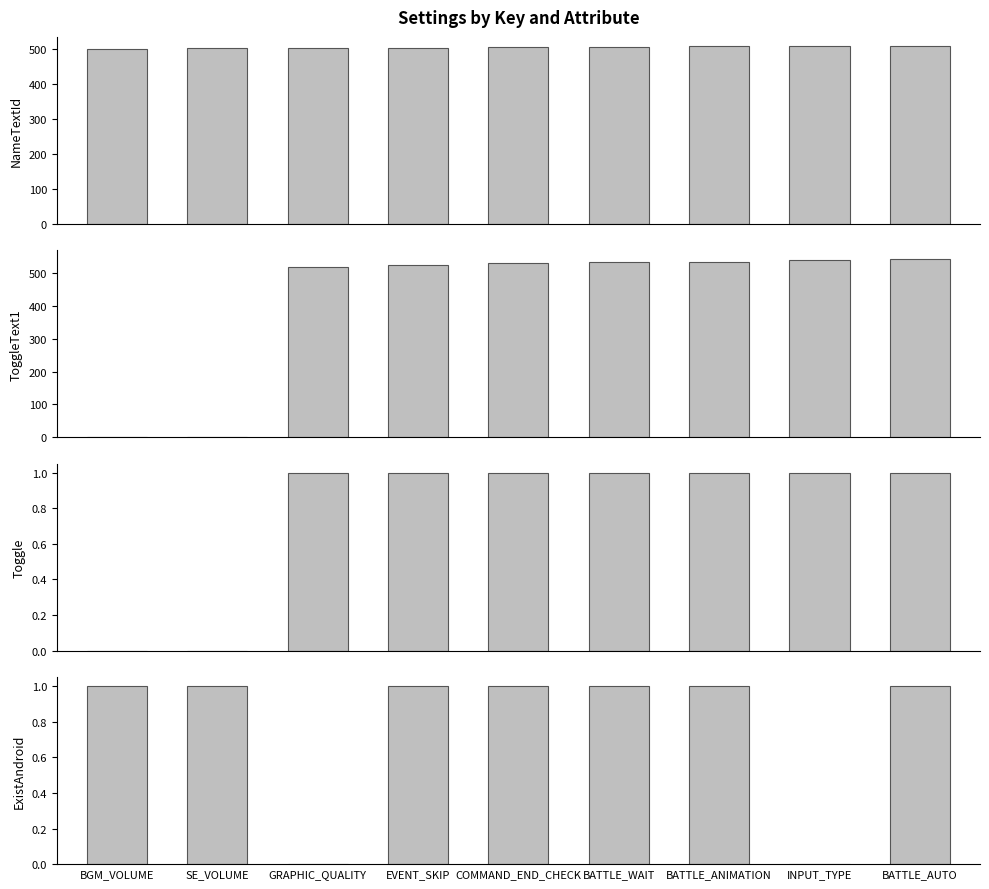

What is the value of the ExistAndroid bar at the 7th from the left?

1